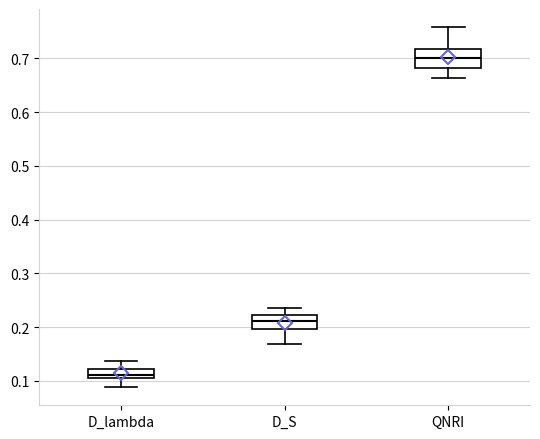

Comparing the boxes themselves (not the whiskers), which one is the tallest?

QNRI